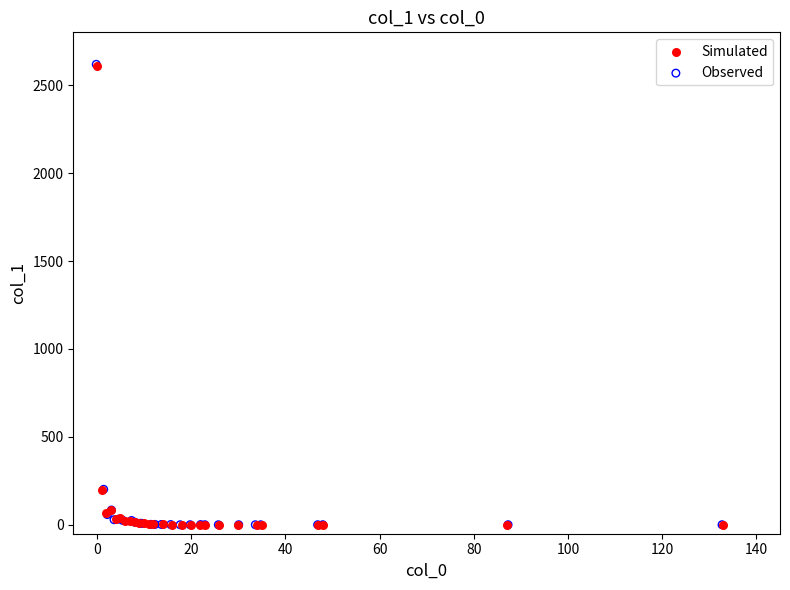

Which series has the widest spread of Y values?

Observed